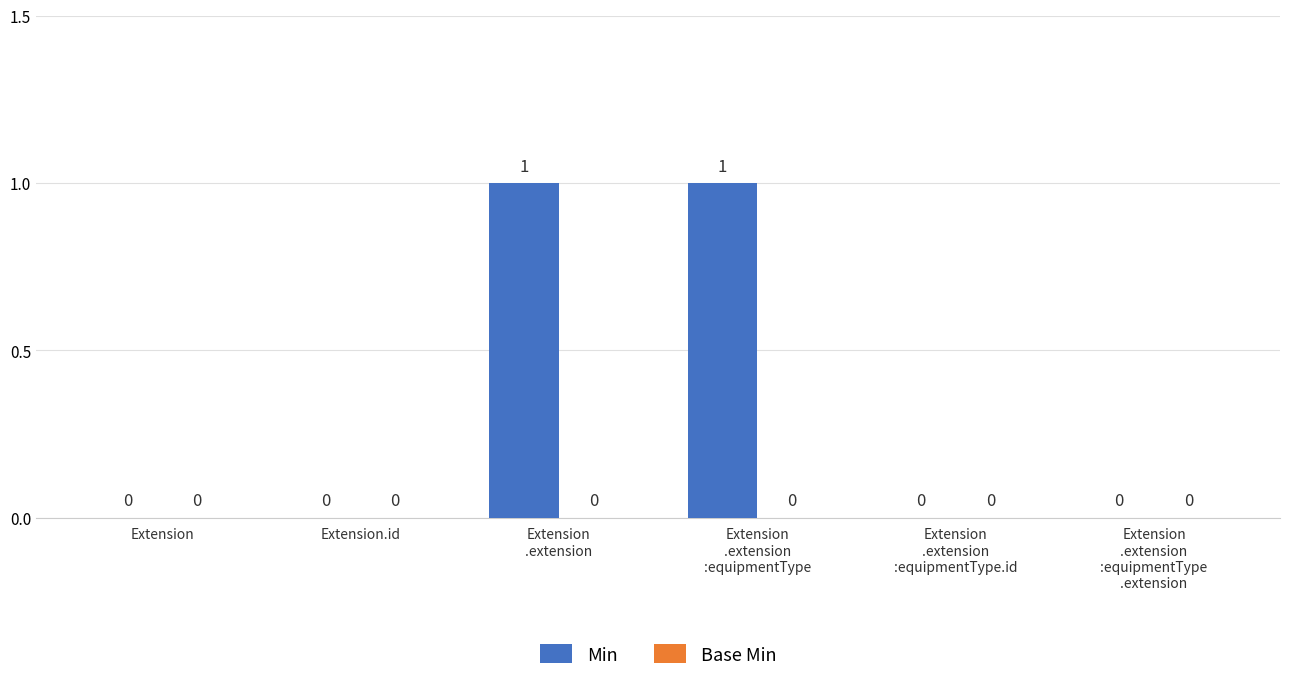

The chart shows a value of 0 at Extension.id. True or false?

True